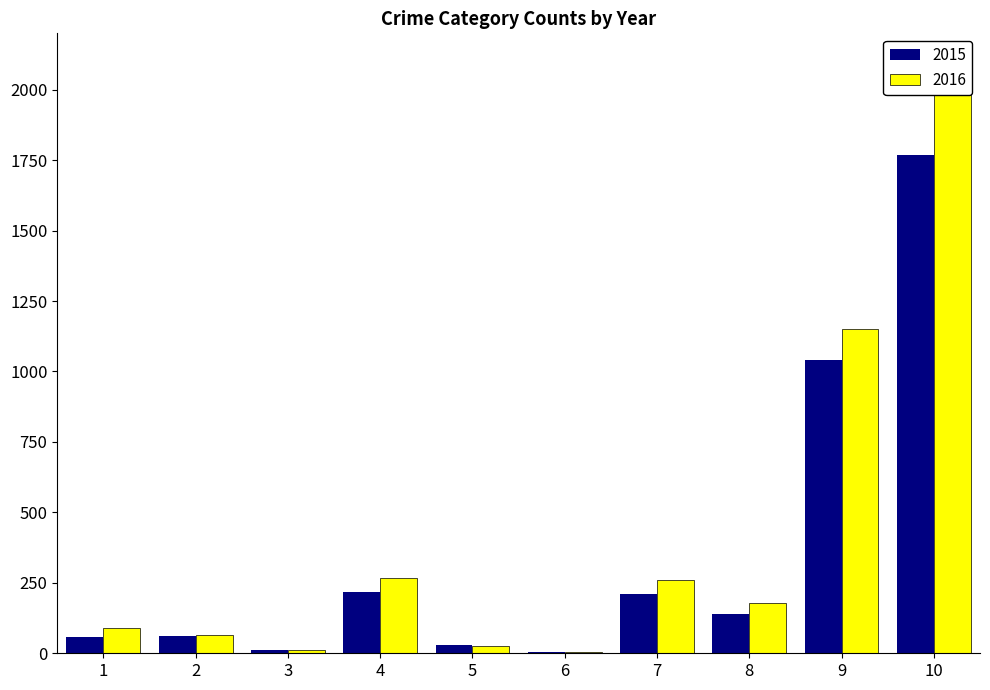

The 2016 series shows 537 at 9. True or false?

False